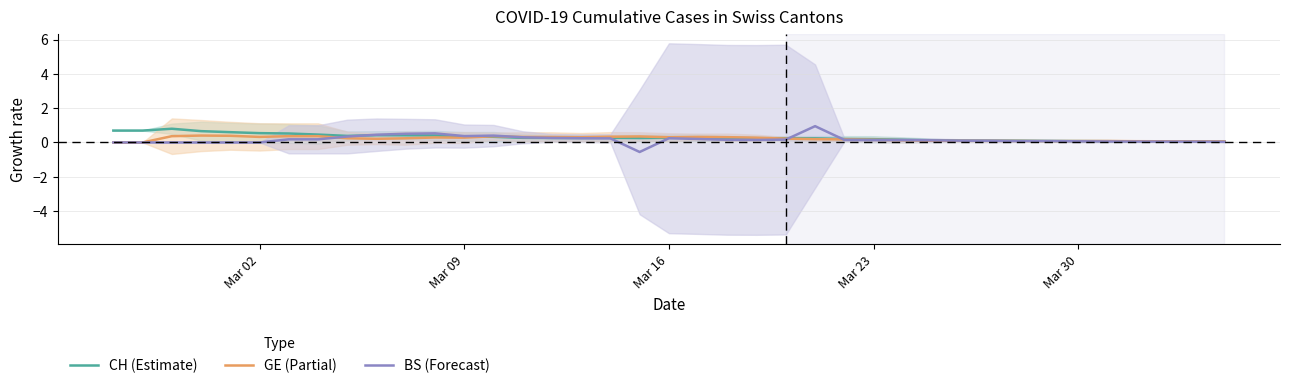

What is the difference between the maximum and minimum values in the CH (Estimate) series?

0.7